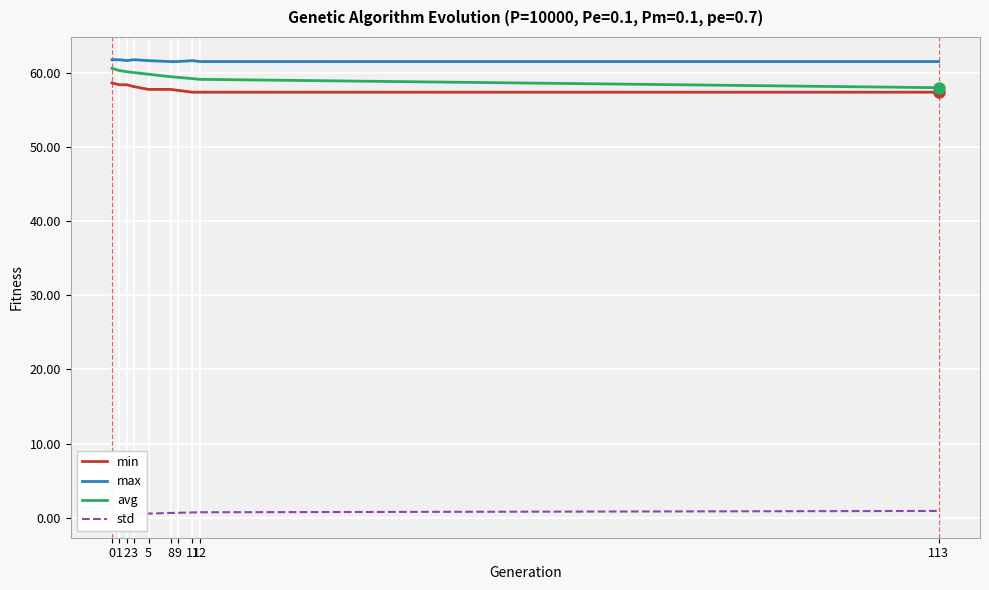

What are all the series names shown in the legend?

min, max, avg, std